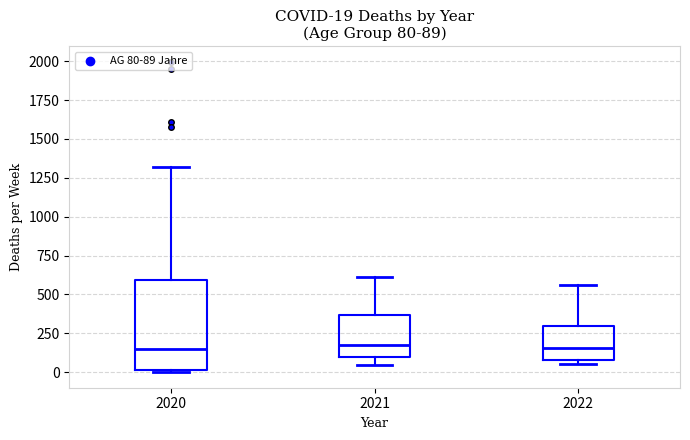

Which box is the tallest, from its lower edge to its upper edge?

2020